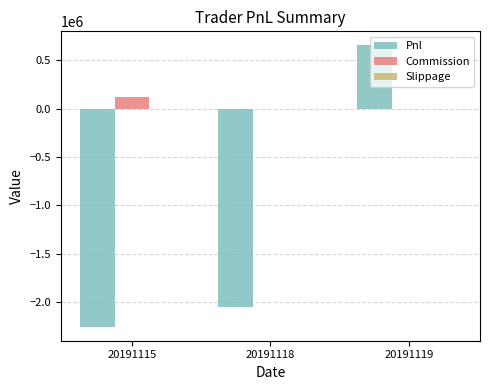

What is the maximum value for Pnl?

651725.0